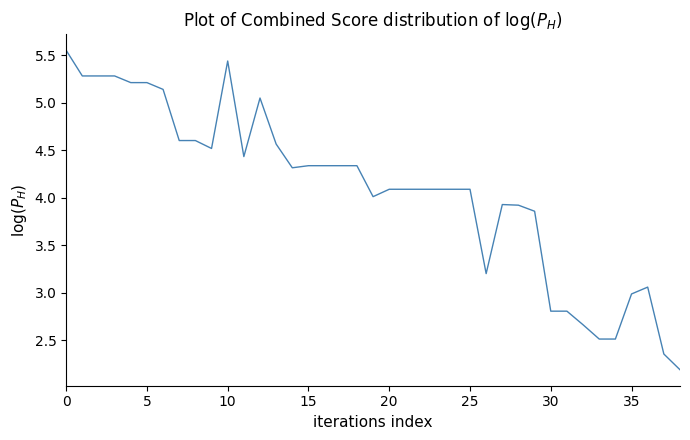

What is the minimum value shown in the chart?

2.2